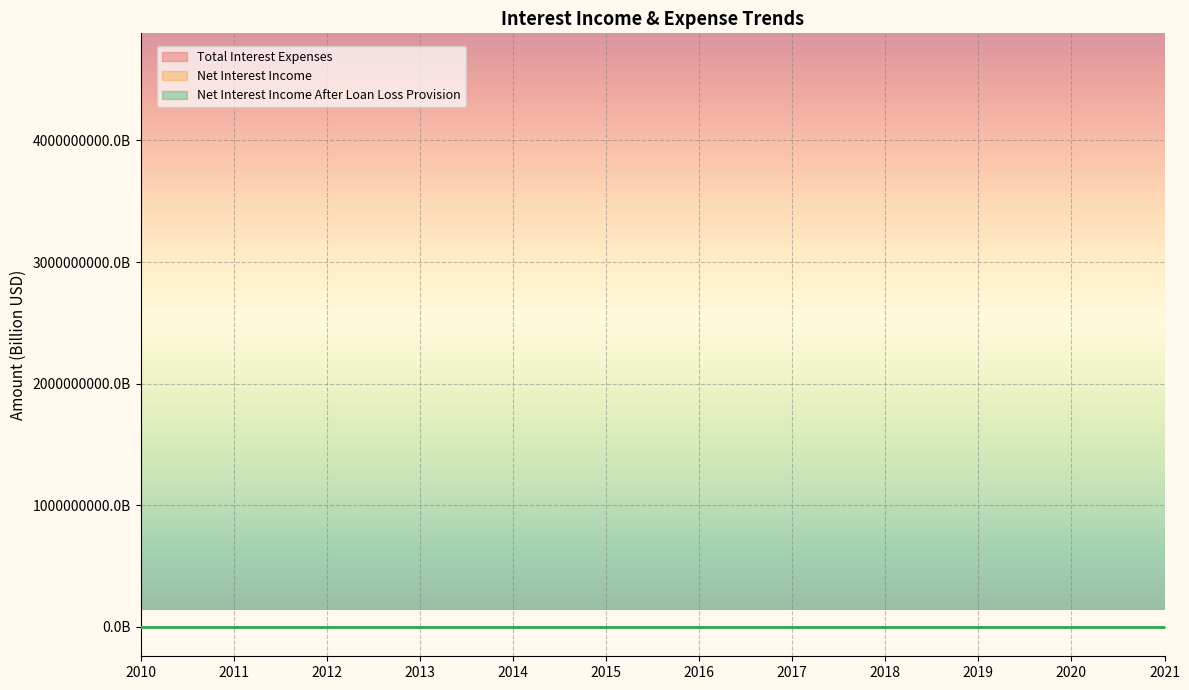

Is the value of Net Interest Income at 2021 greater than the value of Net Interest Income After Loan Loss Provision at 2010?

Yes